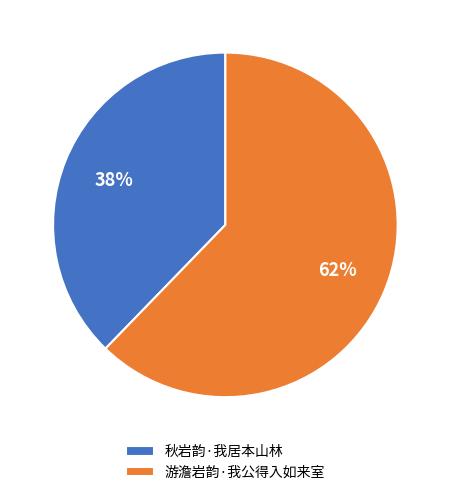

How many slices are in this pie chart?

2